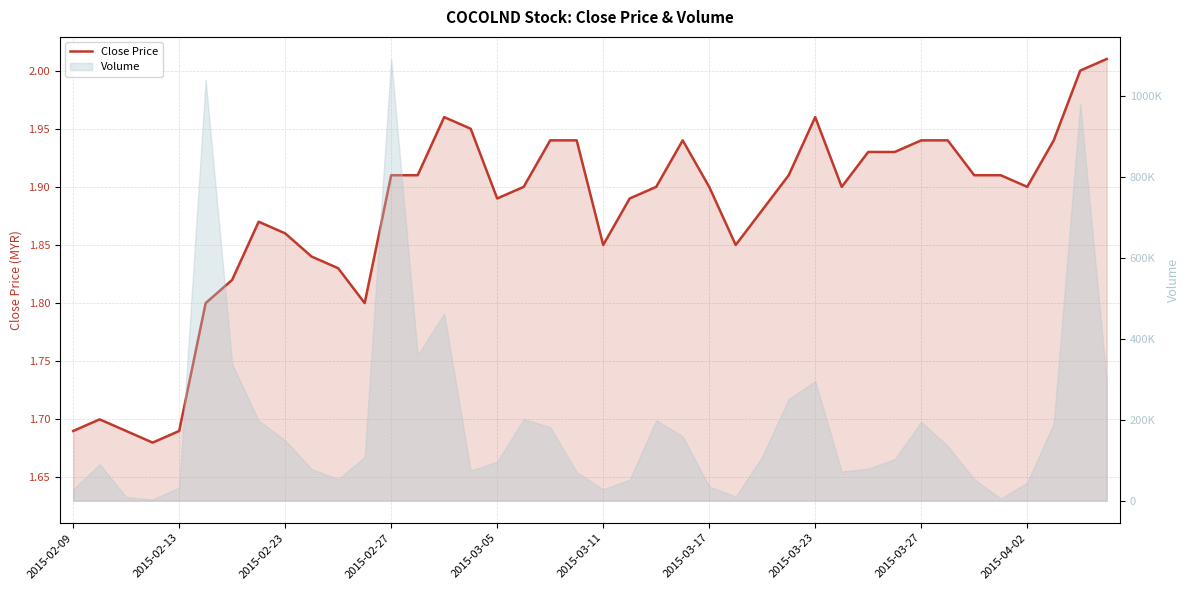

What is the difference between the second highest and second lowest values?

0.3